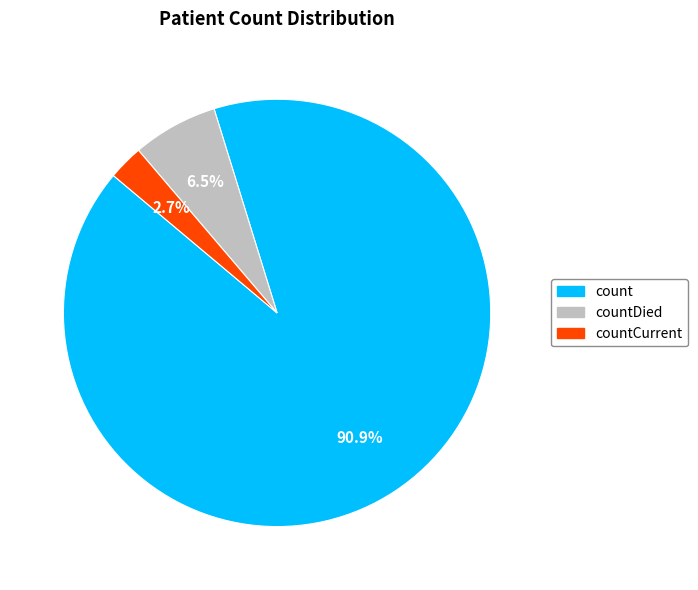

To the nearest percent, what is the average slice percentage?

33%